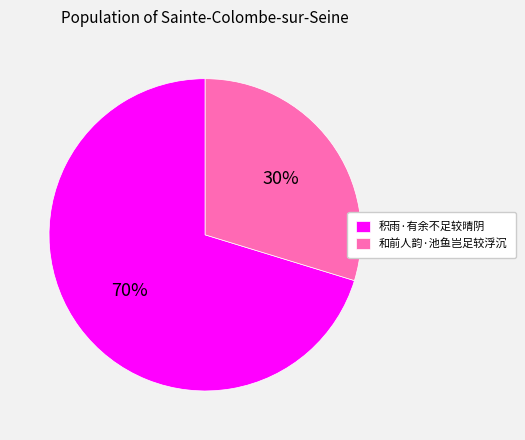

Between 积雨·有余不足较晴阴 and 和前人韵·池鱼岂足较浮沉, which is larger?

积雨·有余不足较晴阴